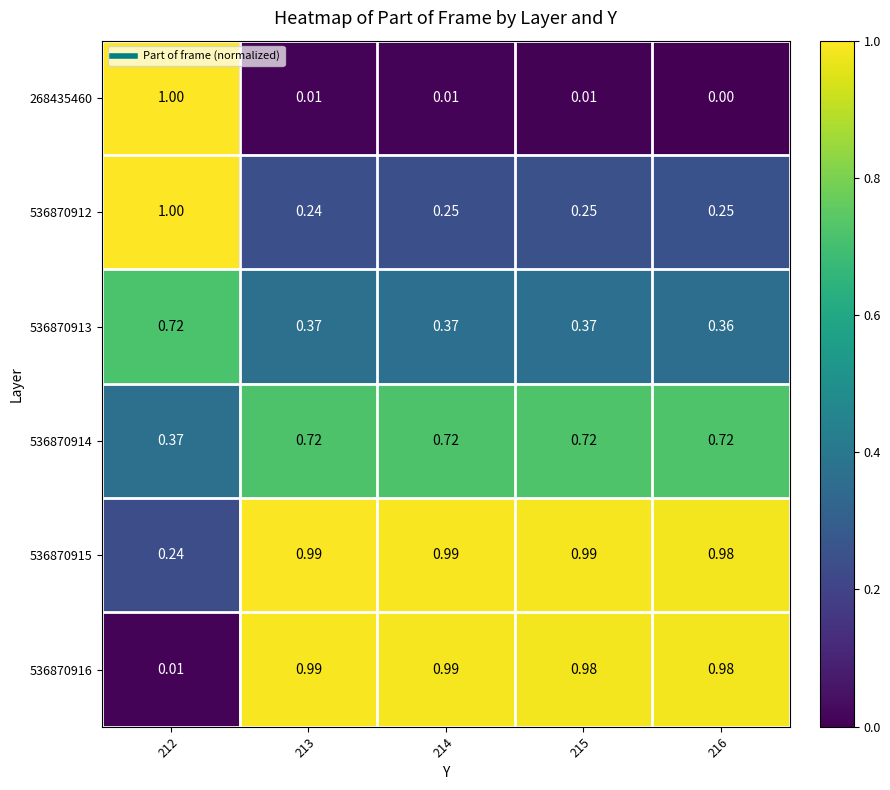

Is the value of 536870914 at 216 greater than the value of 268435460 at 216?

Yes